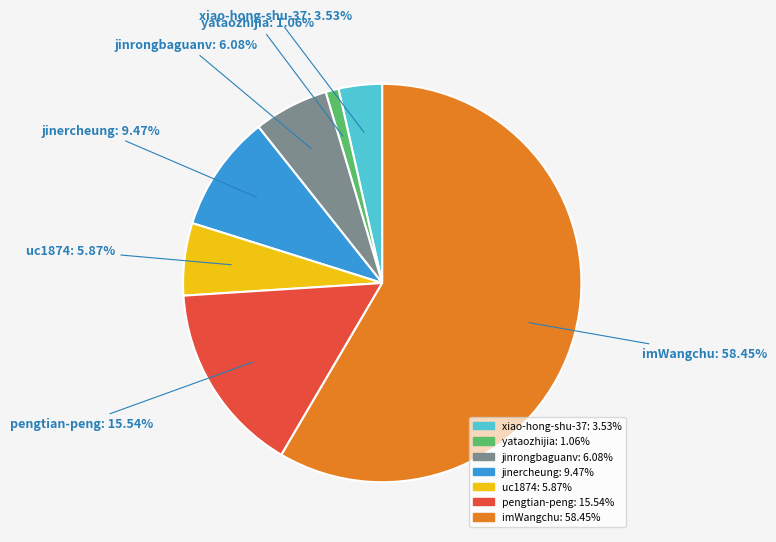

What percentage is the uc1874 slice, to the nearest percent?

6%